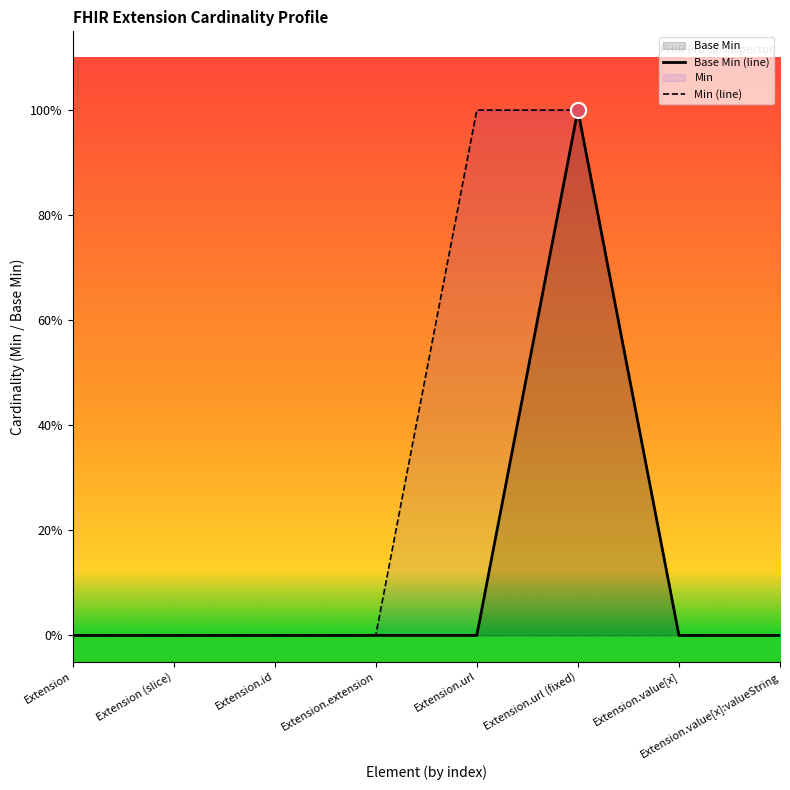

At how many categories does at least one series exceed 0?

2